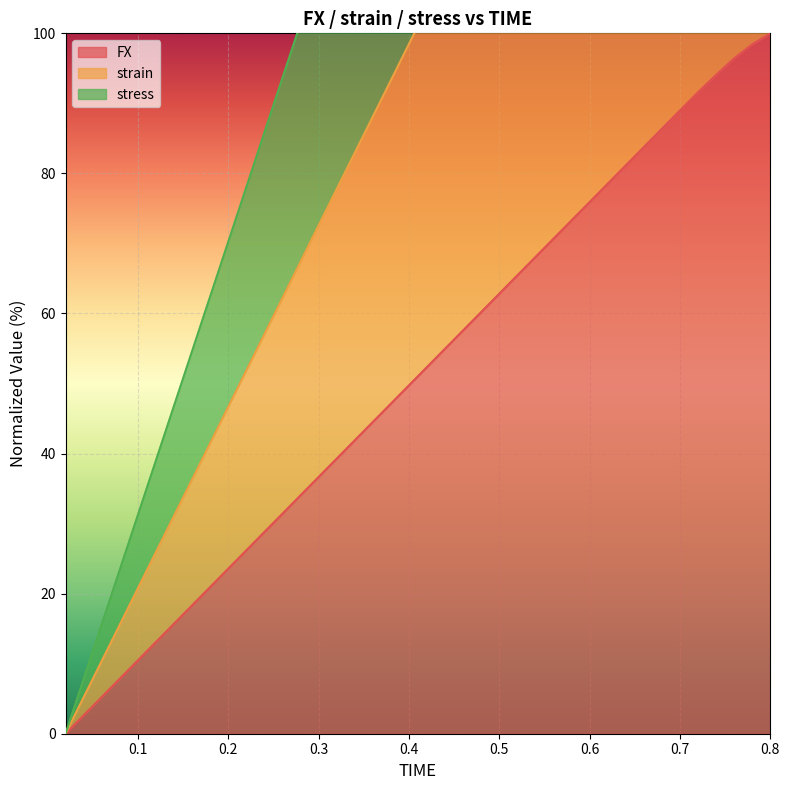

What are all the series names shown in the legend?

FX, strain, stress